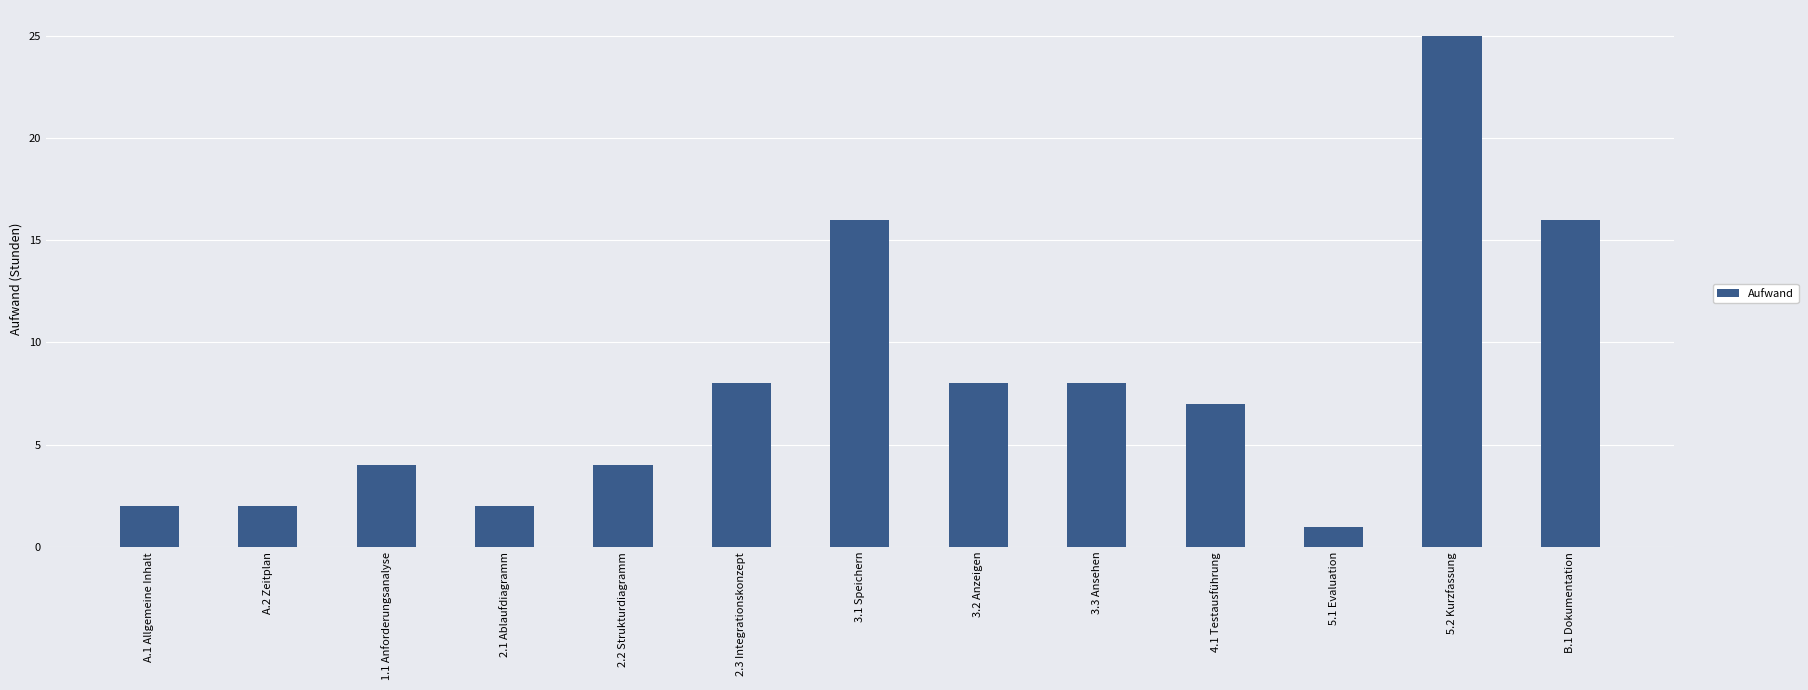

Which label corresponds to the smallest value in the chart?

5.1 Evaluation